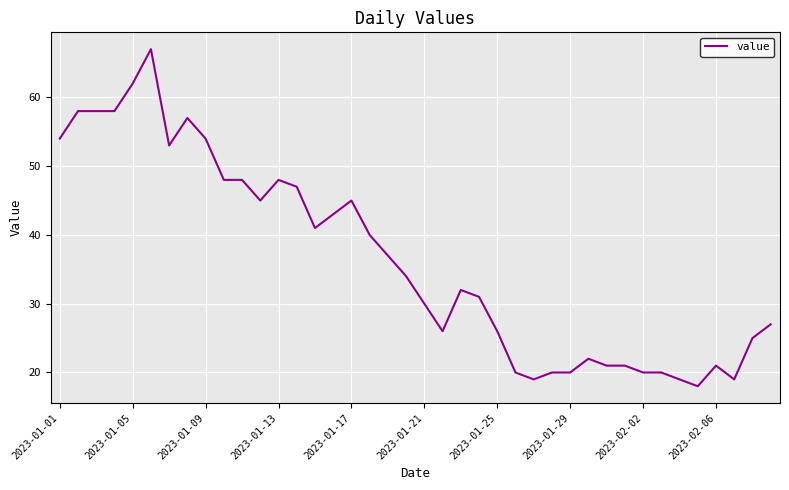

Reading right to left, extract all data points from this chart.

27	25	19	21	18	19	20	20	21	21	22	20	20	19	20	26	31	32	26	30	34	37	40	45	43	41	47	48	45	48	48	54	57	53	67	62	58	58	58	54